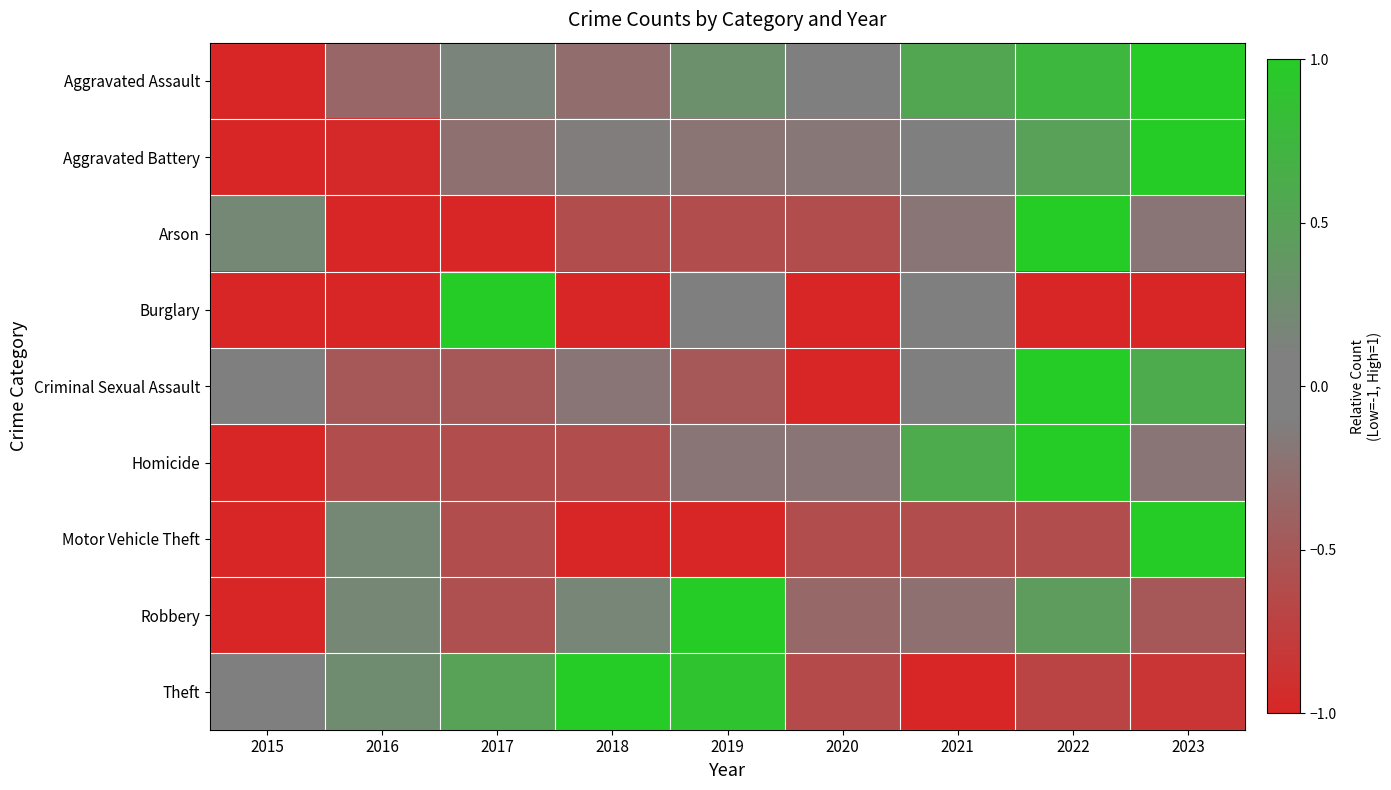

Which has a higher value, 2018 or 2016?

2018